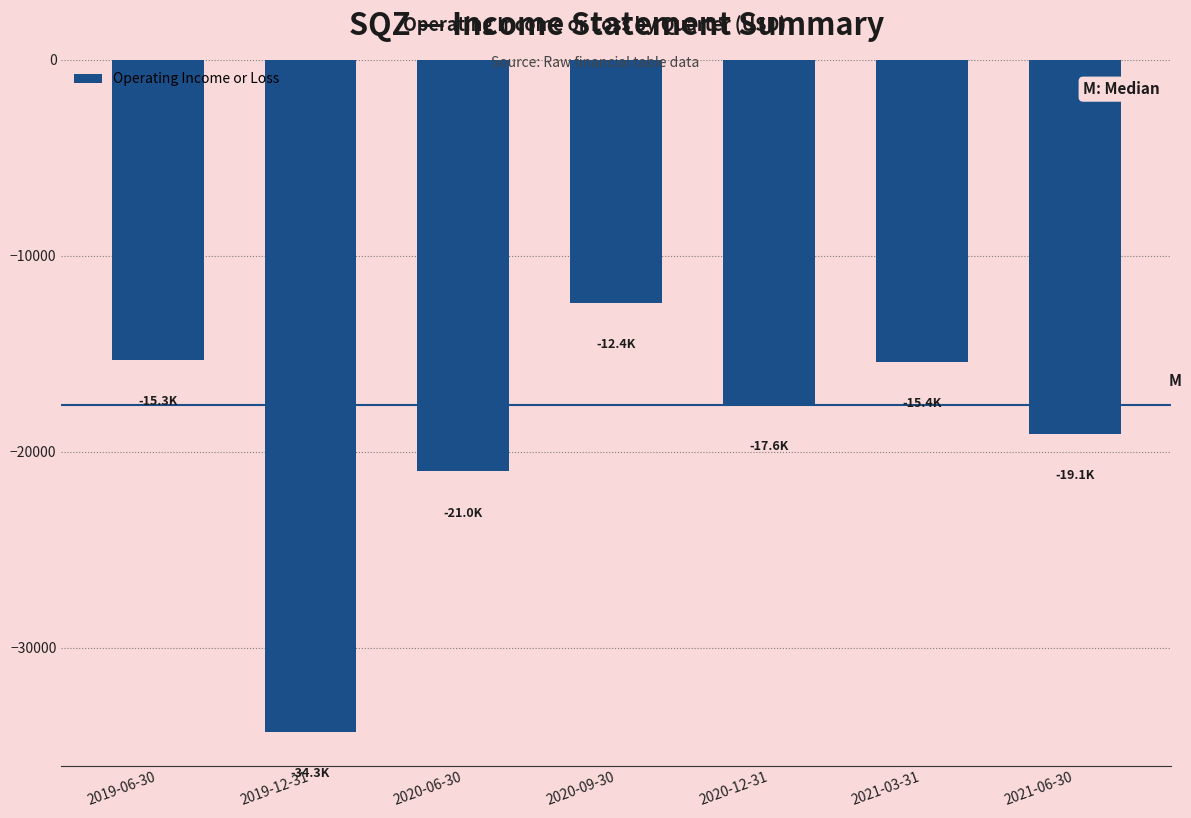

Is it true that the value at 2020-06-30 is -21000?

True